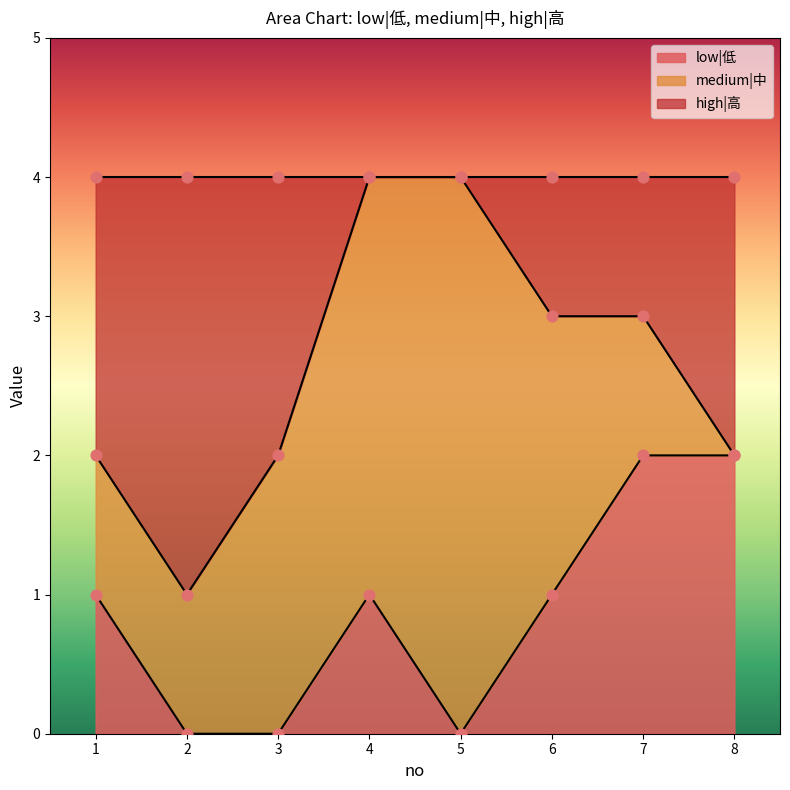

Is the value of low|低 at 5 greater than the value of high|高 at 4?

No